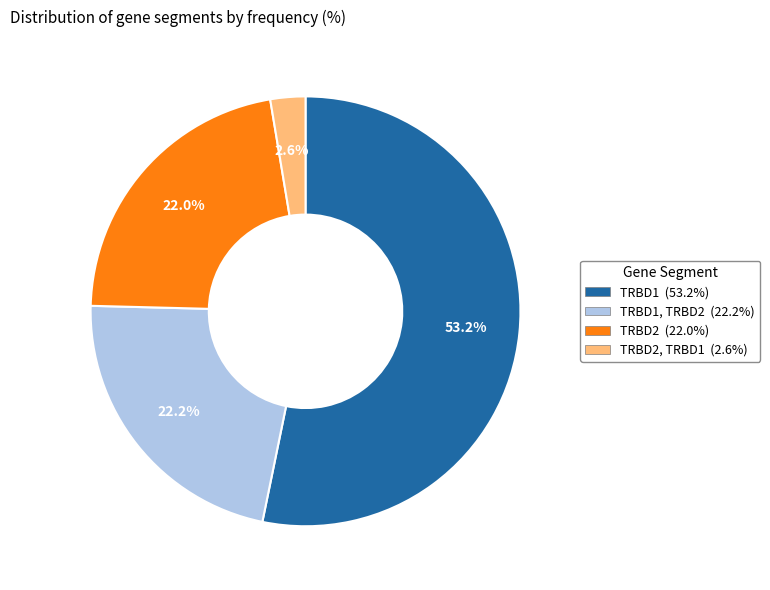

Rank the categories by value from highest to lowest.

TRBD1 (53.2%), TRBD1, TRBD2 (22.2%), TRBD2 (22.0%), TRBD2, TRBD1 (2.6%)